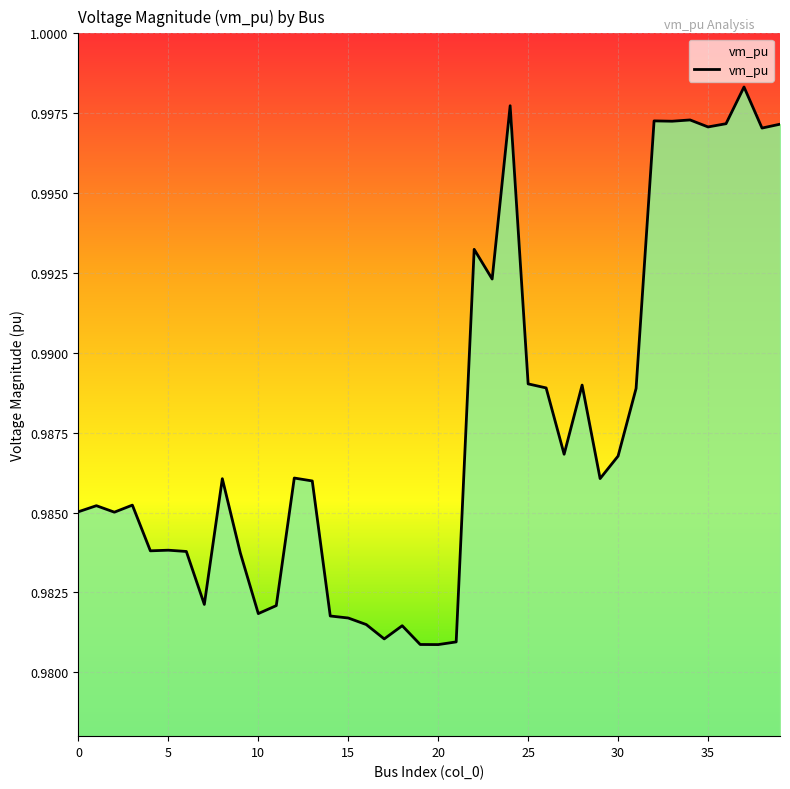

How many lines are shown in the chart?

1